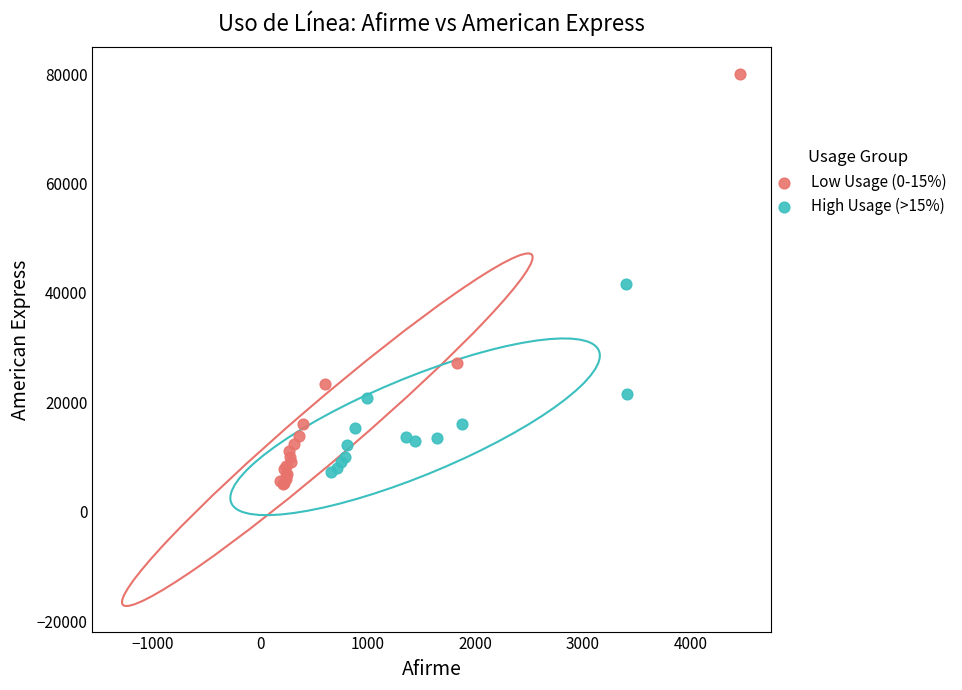

Which series contains the highest Y value?

Low Usage (0-15%)